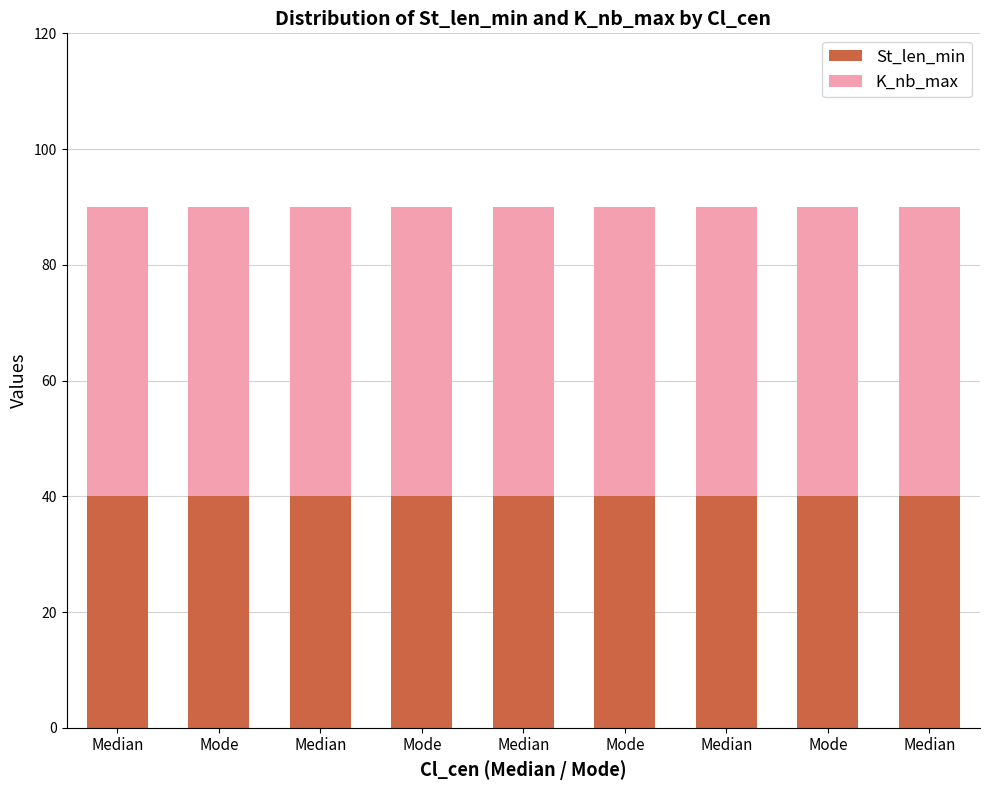

What are all the series names shown in the legend?

St_len_min, K_nb_max